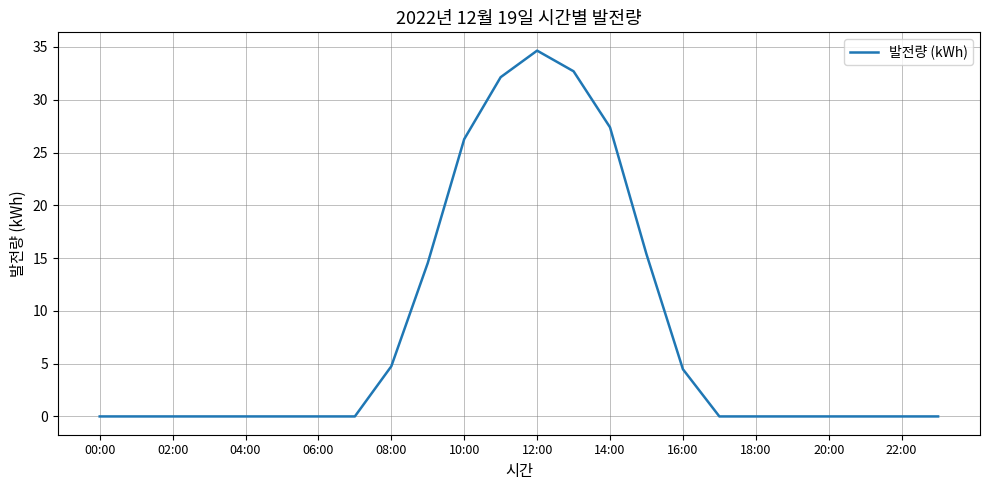

Is this an area chart (filled region under the line)?

No